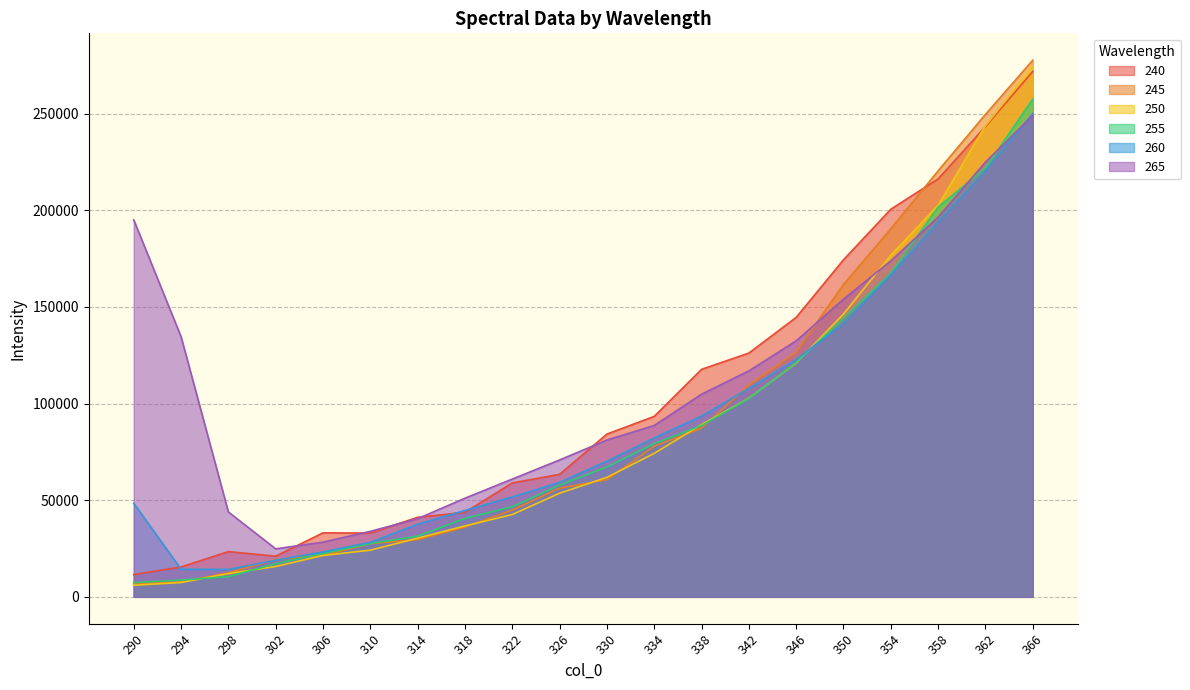

What is the sum of the 250 values at 354 and 334?

250962.9